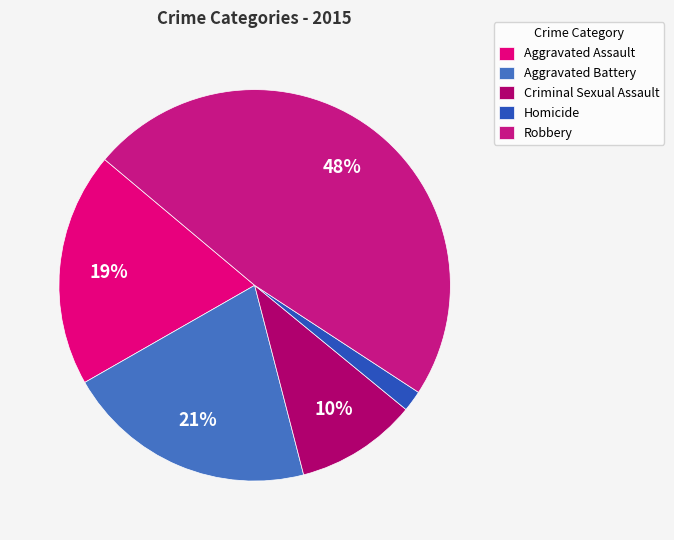

Does any single category account for the majority?

No